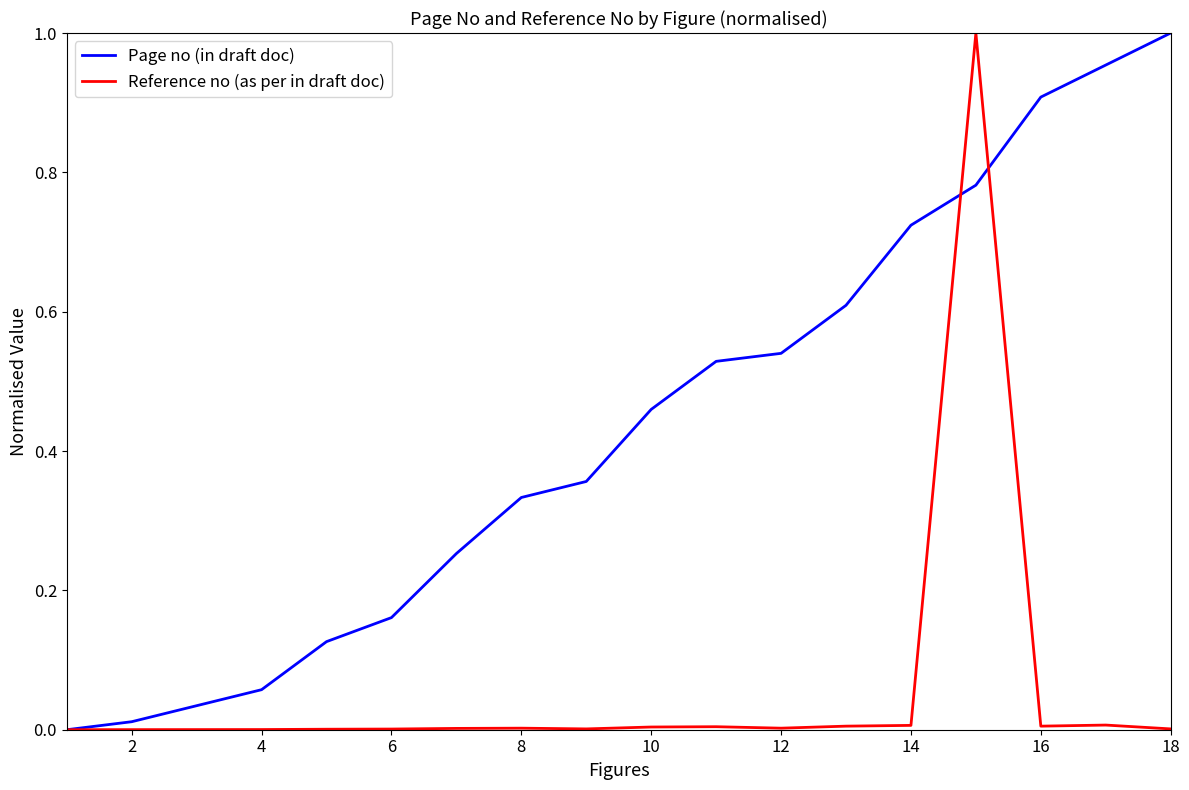

List the series in order of their overall mean, lowest first.

Reference no (as per in draft doc), Page no (in draft doc)